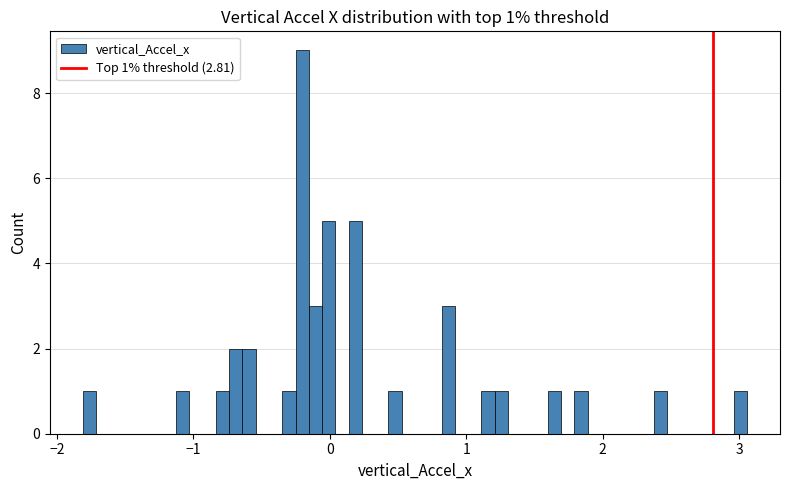

Read against the x-axis, roughly where is the centre of the tallest bar?

-0.2